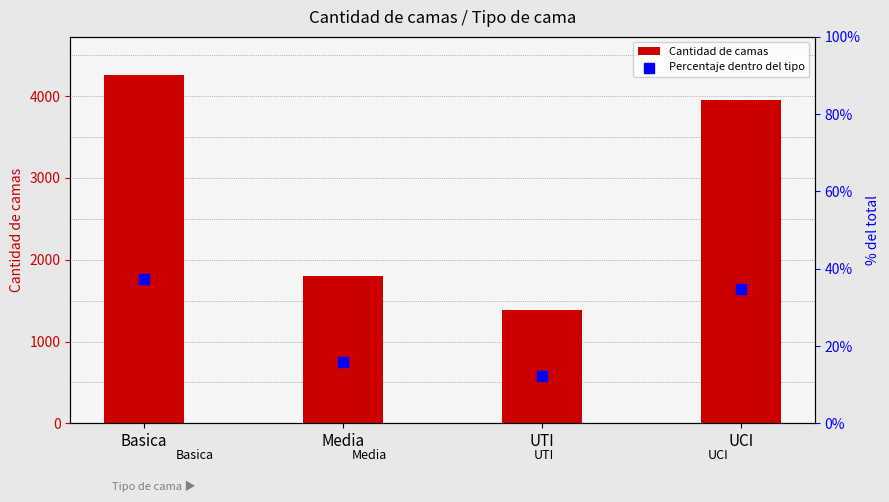

Is the value of Cantidad de camas at Basica greater than the value of Percentaje dentro del tipo at UCI?

Yes